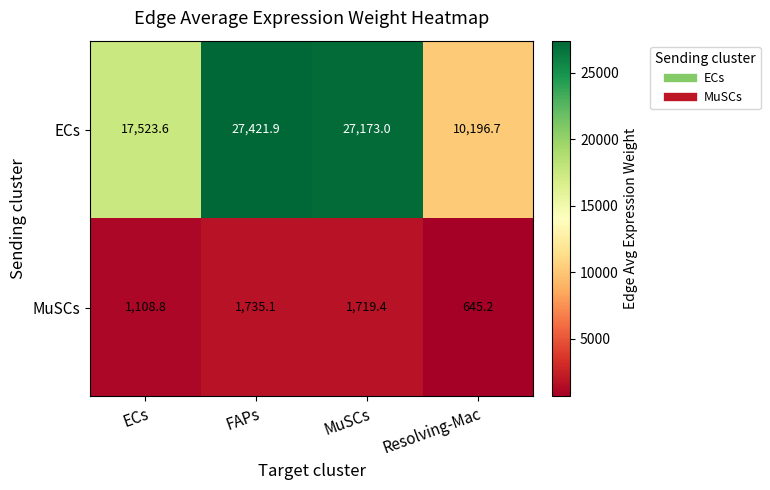

Reading left to right, transcribe all the data shown in this chart.

ECs: ECs=17523.6	FAPs=27421.9	MuSCs=27173.0	Resolving-Mac=10196.7
MuSCs: ECs=1108.8	FAPs=1735.1	MuSCs=1719.4	Resolving-Mac=645.2